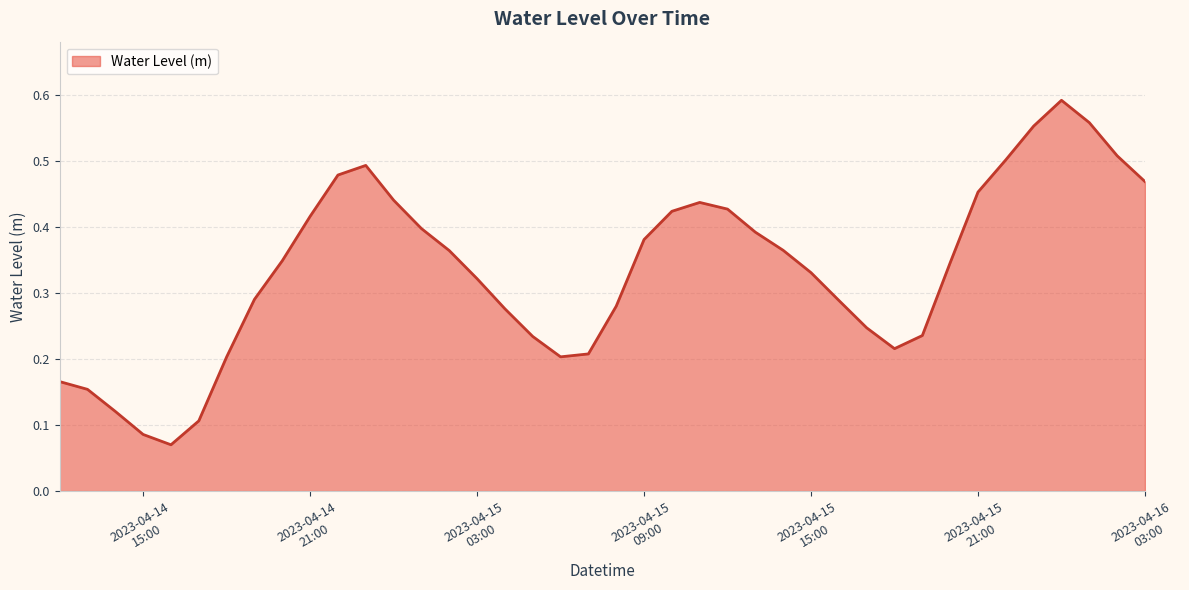

Reading left to right, list all the values displayed in this chart.

0.2	0.2	0.1	0.1	0.1	0.1	0.2	0.3	0.3	0.4	0.5	0.5	0.4	0.4	0.4	0.3	0.3	0.2	0.2	0.2	0.3	0.4	0.4	0.4	0.4	0.4	0.4	0.3	0.3	0.2	0.2	0.2	0.3	0.5	0.5	0.6	0.6	0.6	0.5	0.5